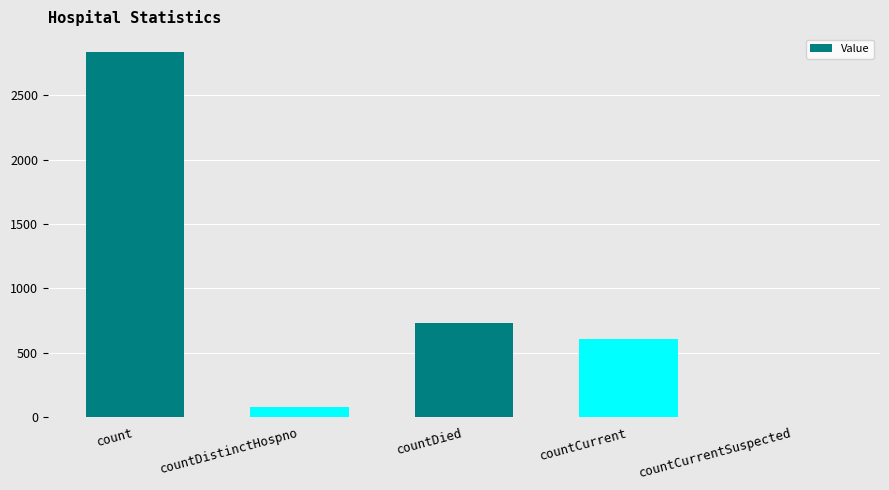

Reading left to right, list all the values displayed in this chart.

2833	75	730	604	0